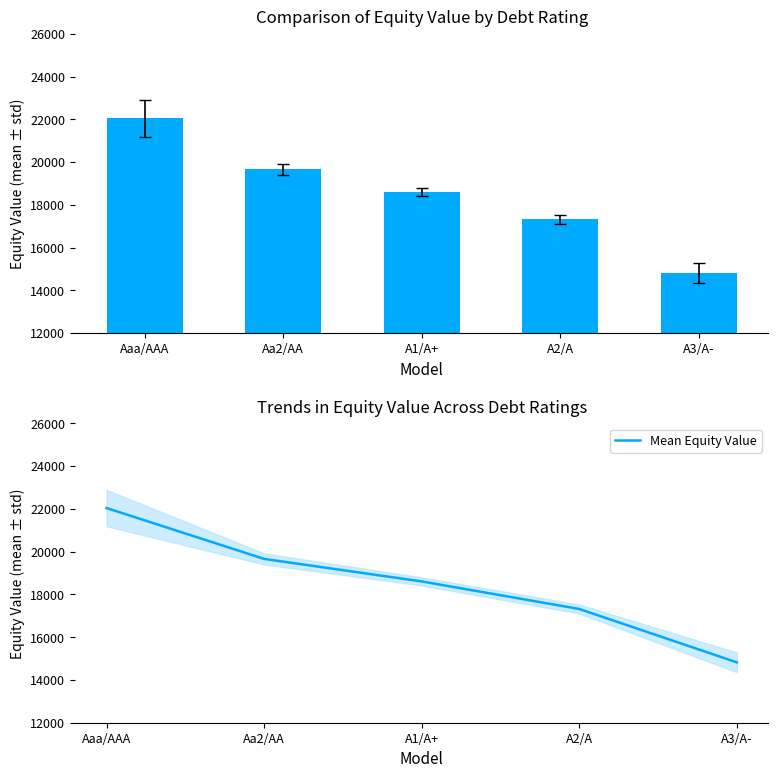

The chart shows a value of 17319.4 at A2/A. True or false?

True